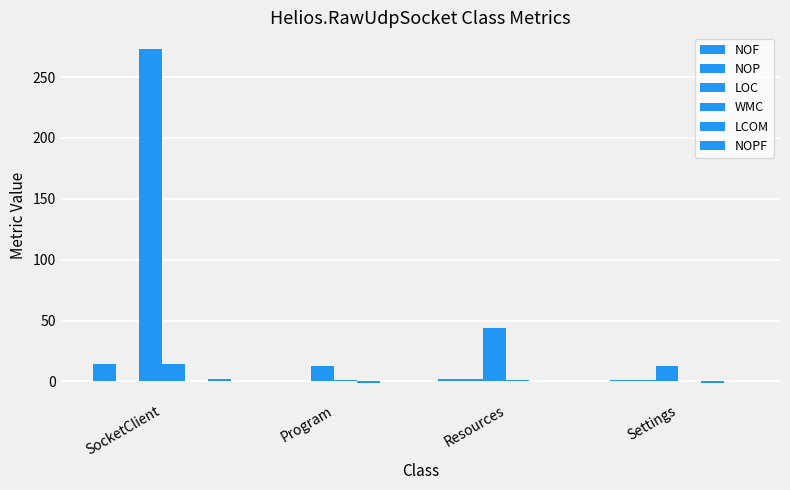

List the labels in order of LCOM value, smallest first.

Program, Settings, Resources, SocketClient